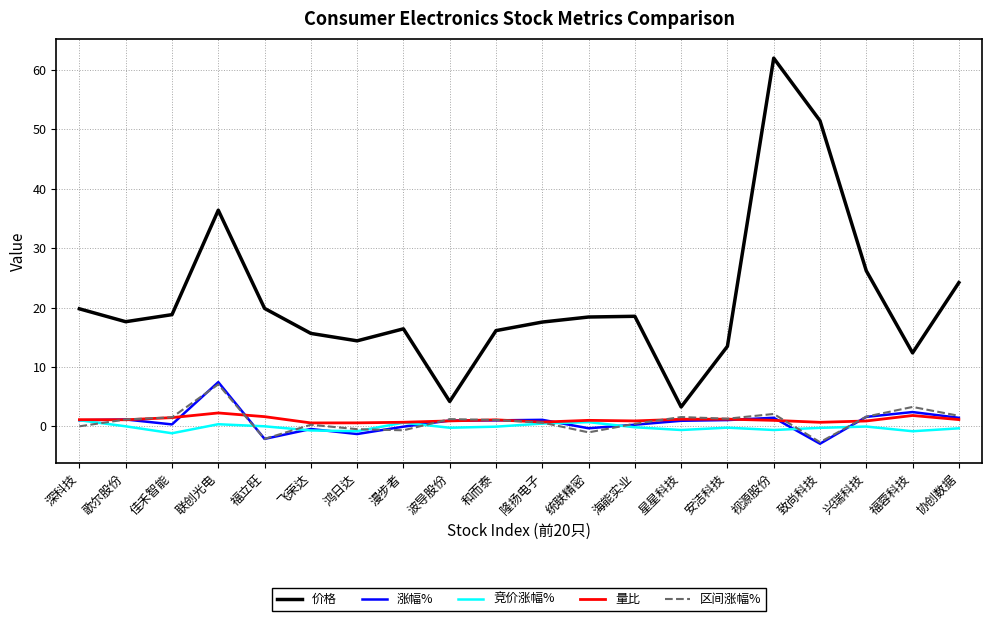

What is the approximate value of 涨幅% at 星星科技?

0.9